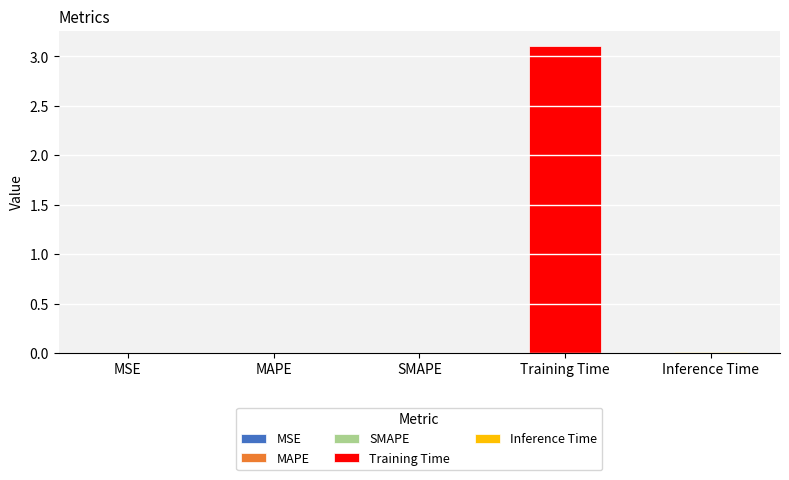

Is it true that the value at SMAPE is 0.0?

False